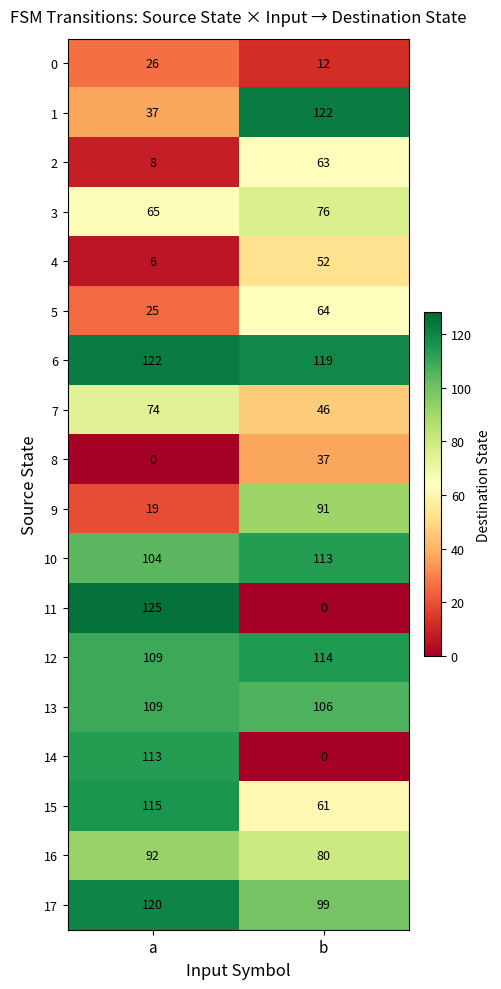

What is the lowest value of the 12 series?

109